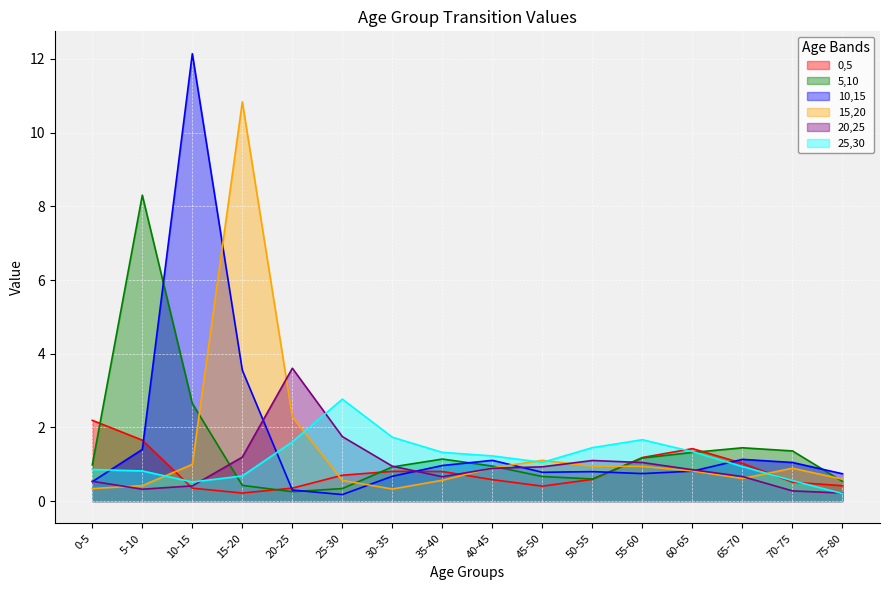

How many times do 20,25 and 10,15 cross each other?

5